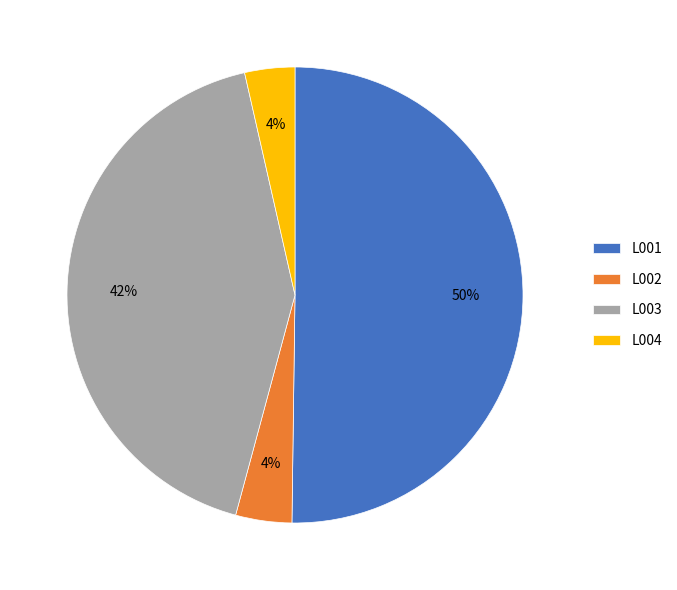

Which category has the biggest portion of the pie?

L001